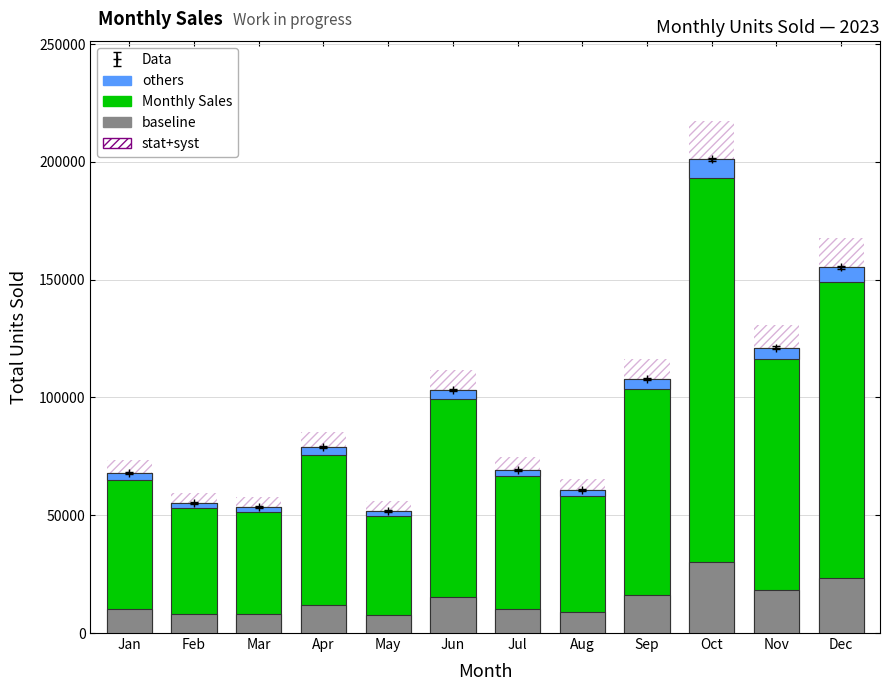

Where is the data nearest to the value 126437?

Nov